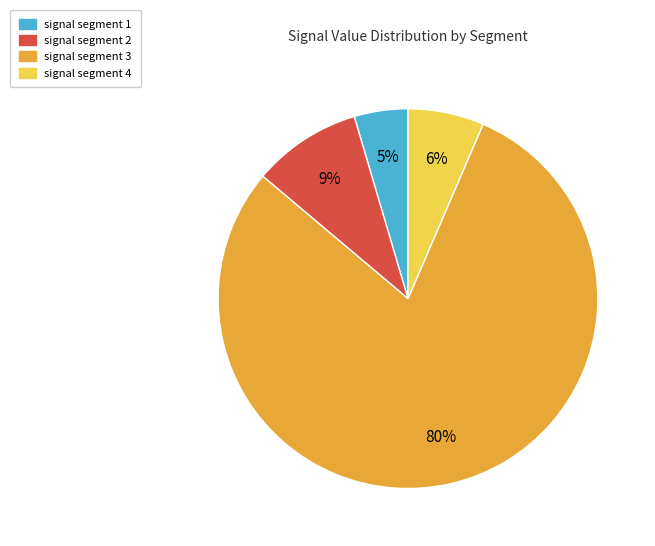

Is the sum of signal segment 3 and signal segment 4 greater than half?

Yes